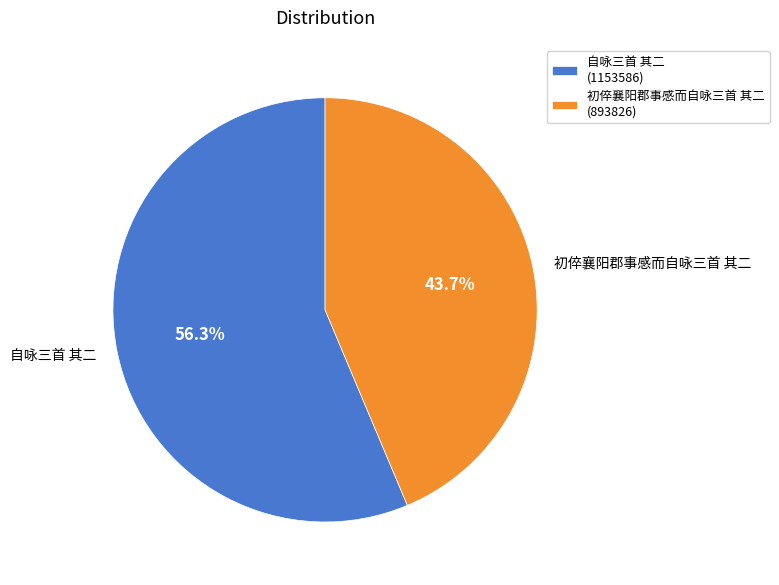

How many slices are in this pie chart?

2